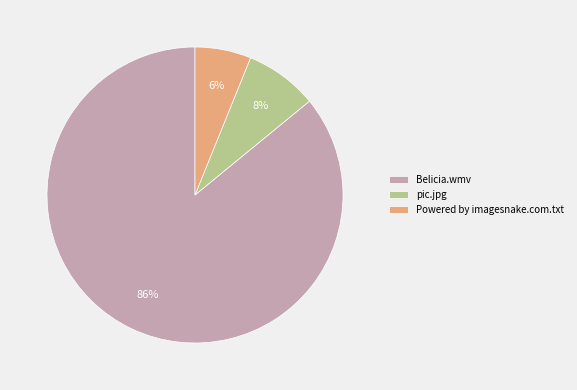

The Powered by imagesnake.com.txt slice represents 6% of the pie. True or false?

True